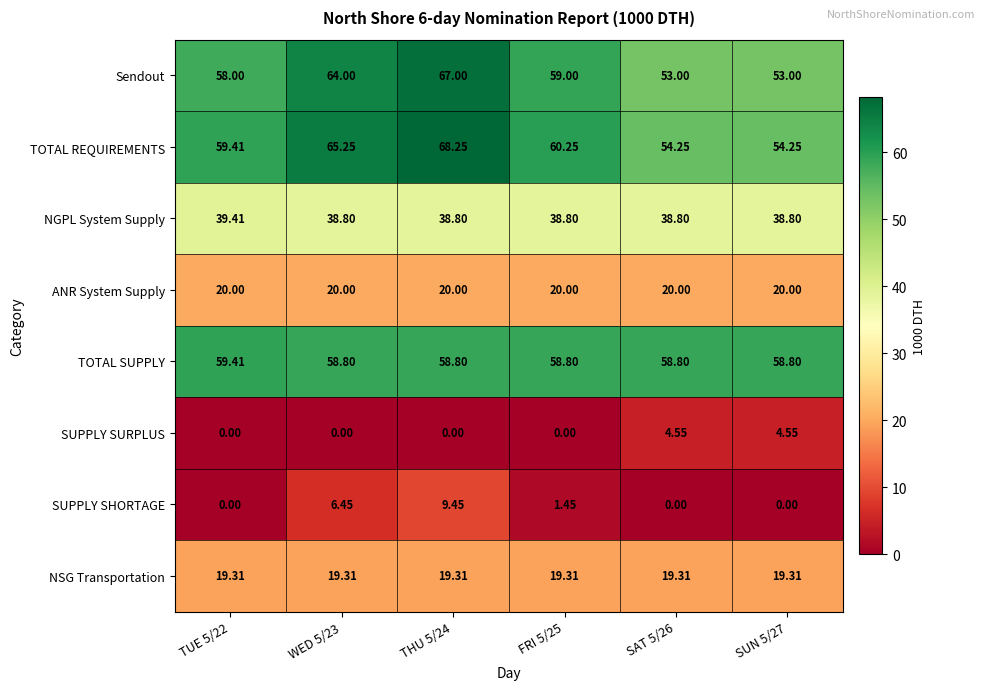

What is the total value across all series at FRI 5/25?

257.6